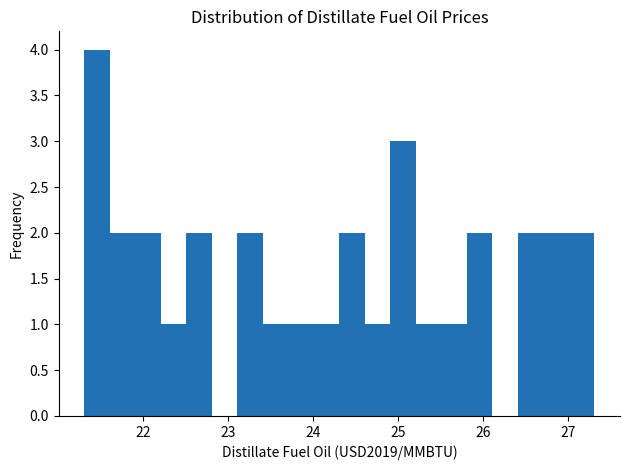

Read against the x-axis, roughly where is the centre of the tallest bar?

21.5